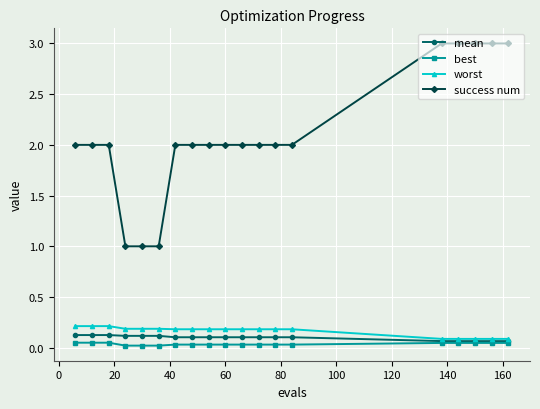

How many distinct data groups are displayed?

4